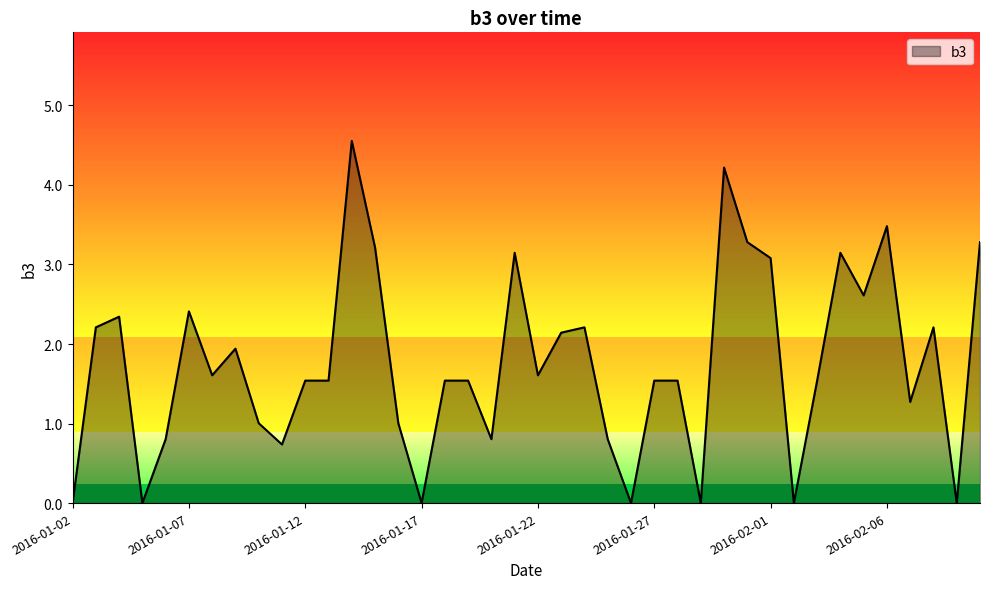

Does the chart have visible grid lines?

No